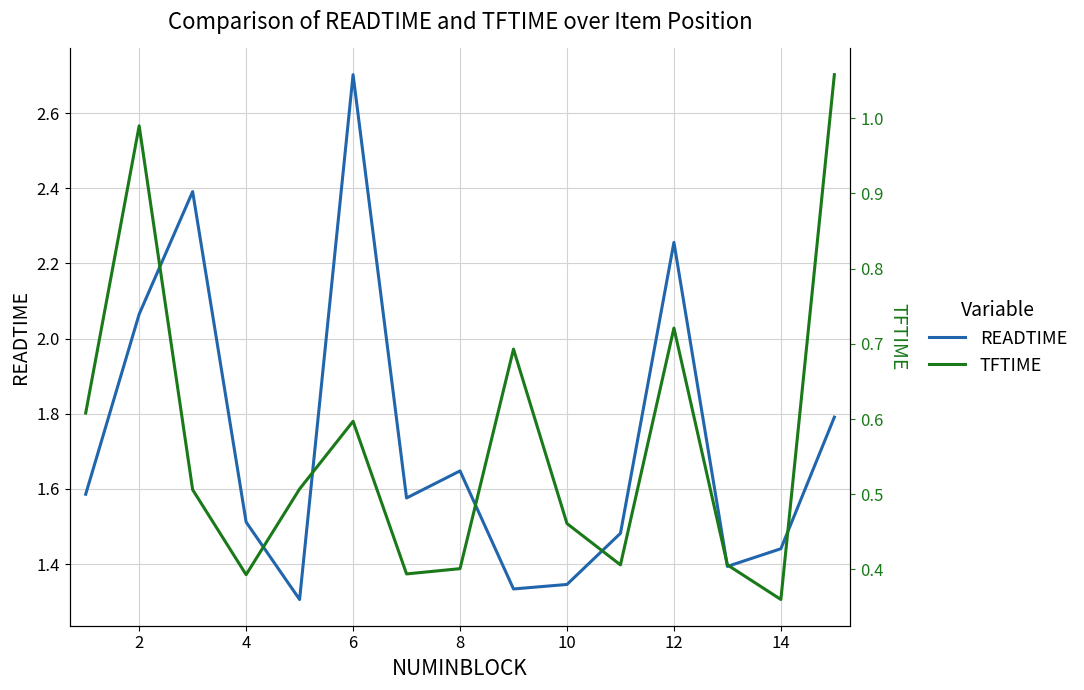

Where is the first local maximum for TFTIME?

2